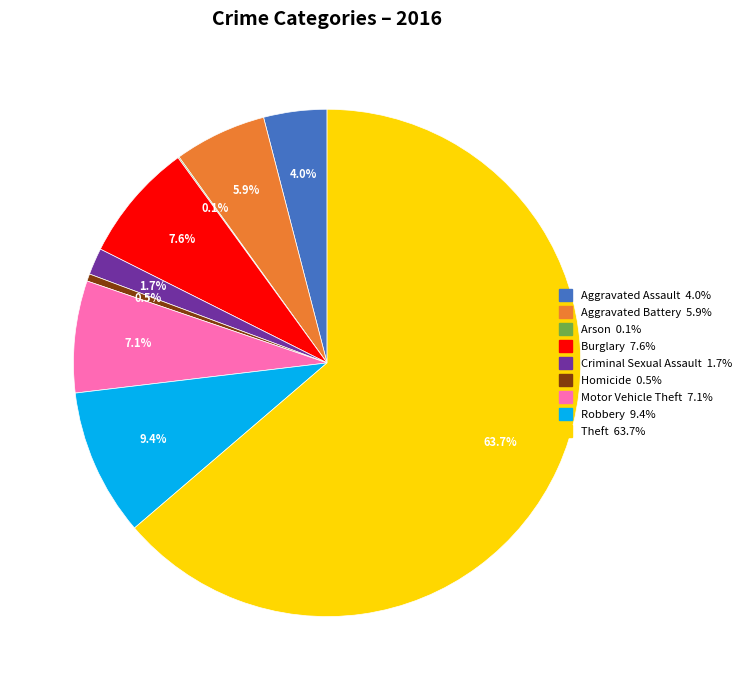

Is it true that Theft is 64% of the pie?

True